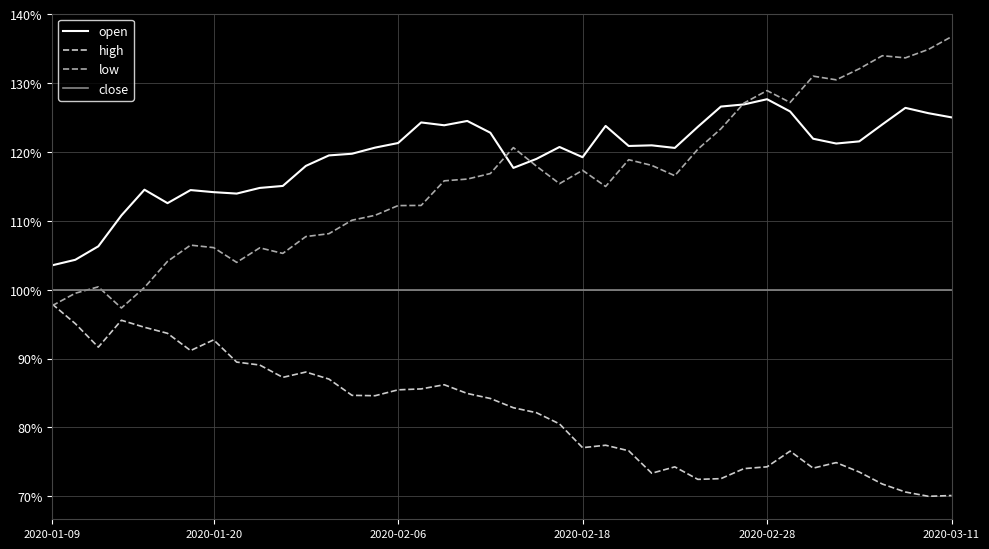

What is the smallest value displayed?

70.0